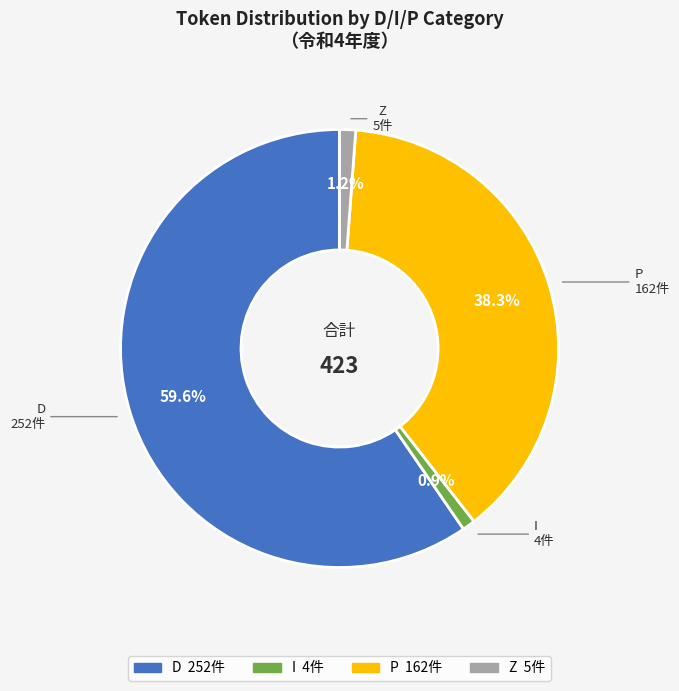

Does D represent more than half of the total?

Yes